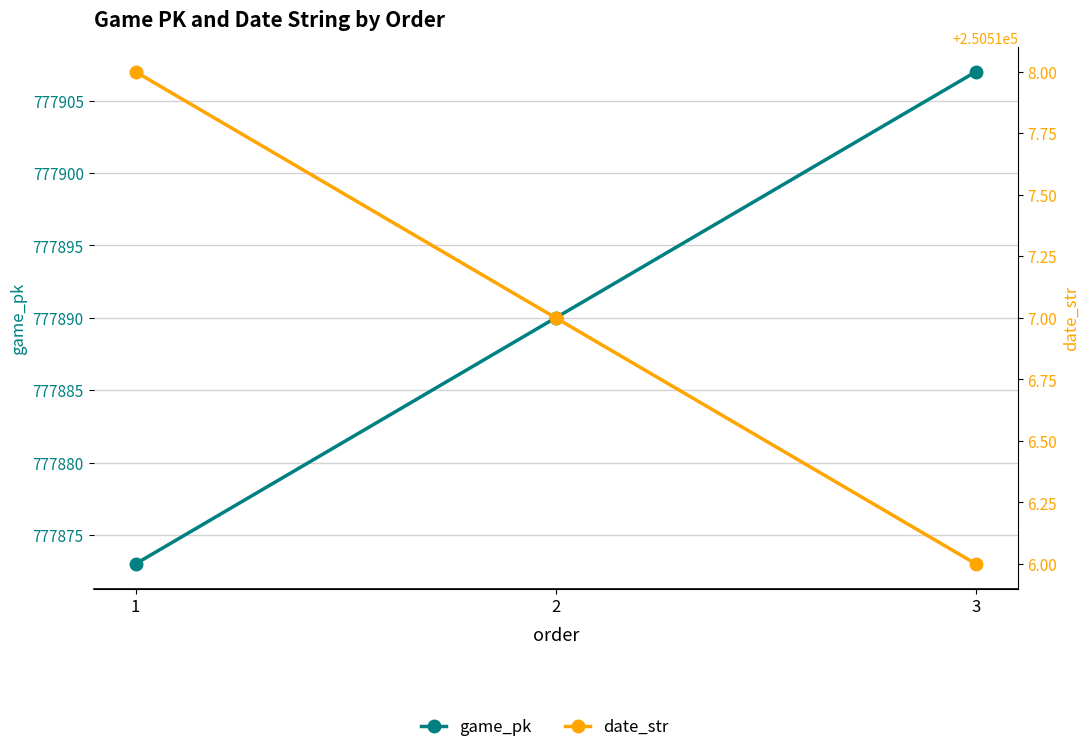

How many categories are shown in the chart?

3